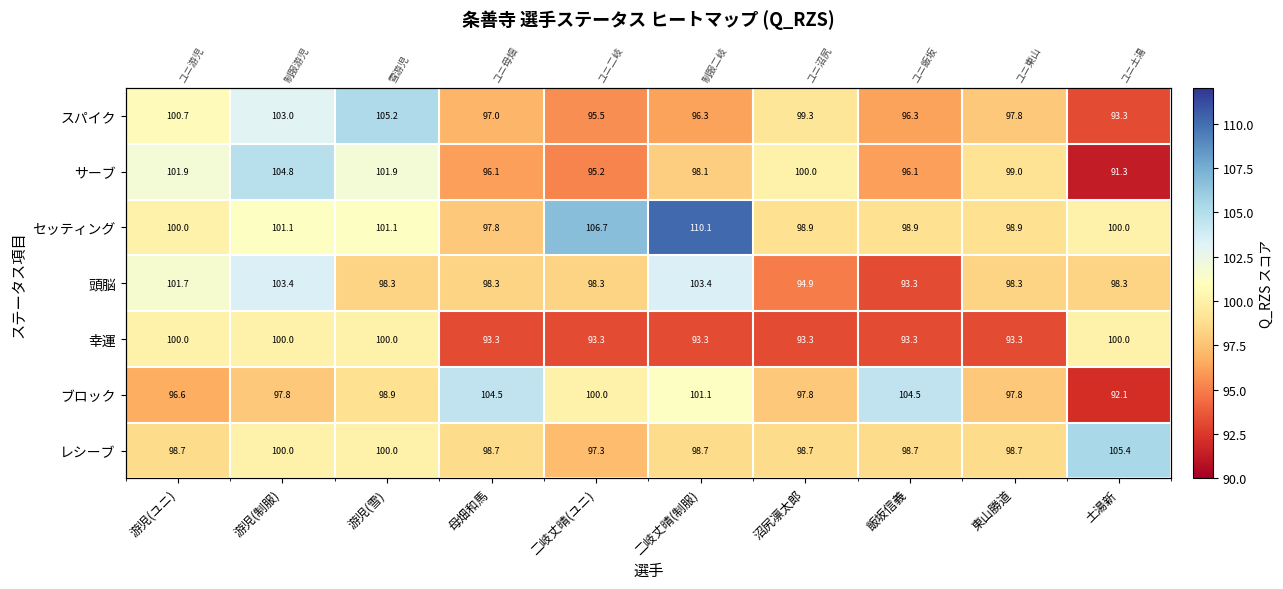

What value does the 頭脳 series have at 母畑和馬?

98.3